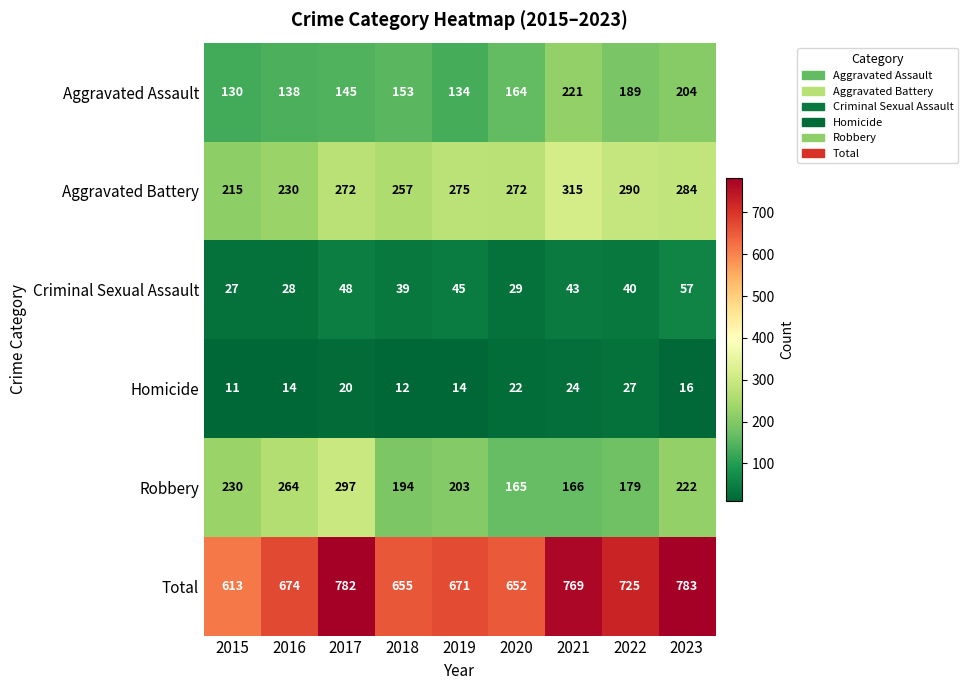

What is the spread (max minus min) of values at 2015?

602